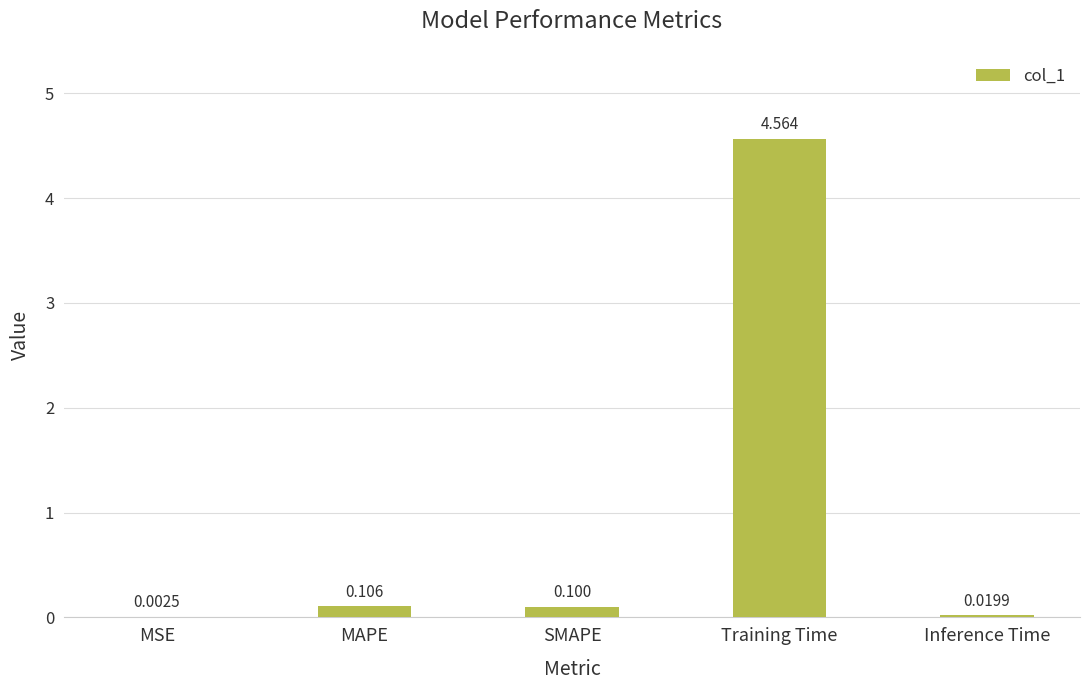

Where is the data nearest to the value 2?

MAPE